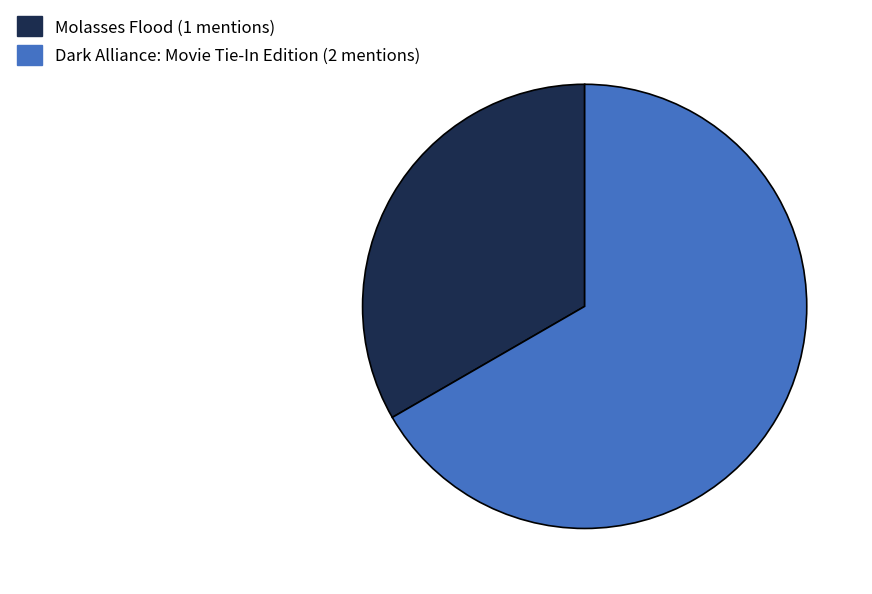

Count the number of slices in the pie.

2